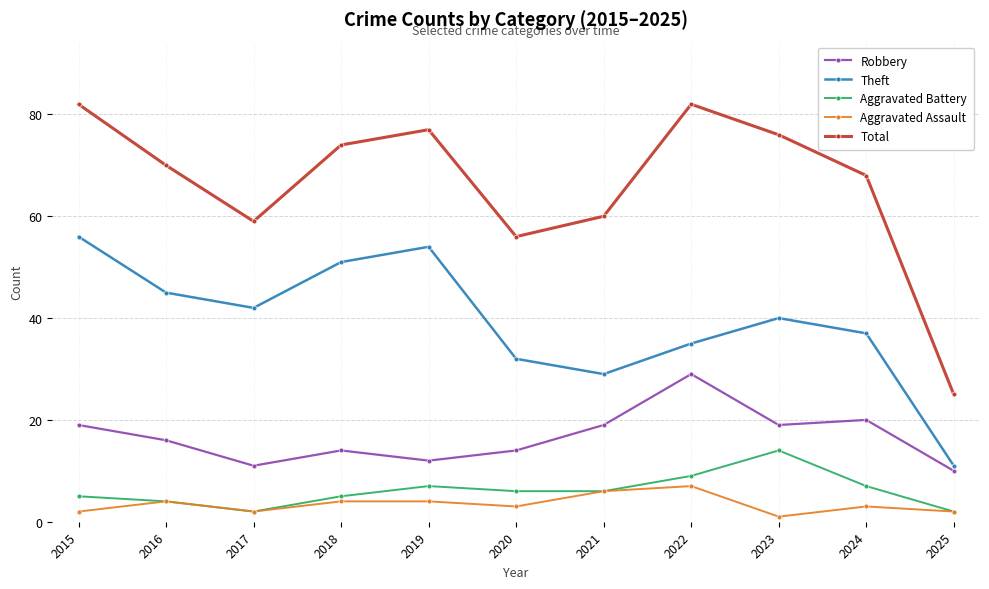

What is the sum of all Aggravated Battery values?

67